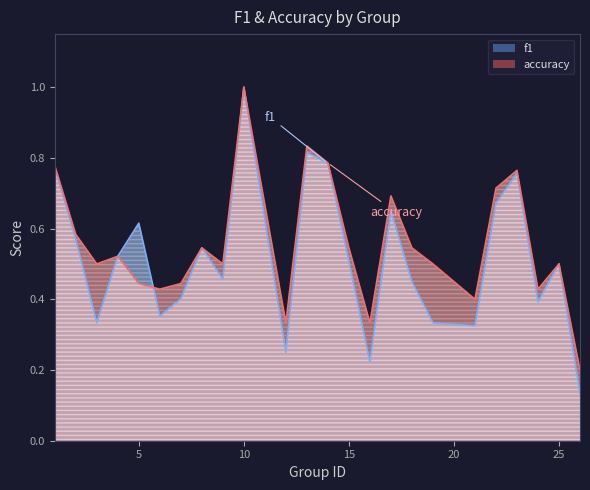

The f1 series shows 0.1 at 7. True or false?

False